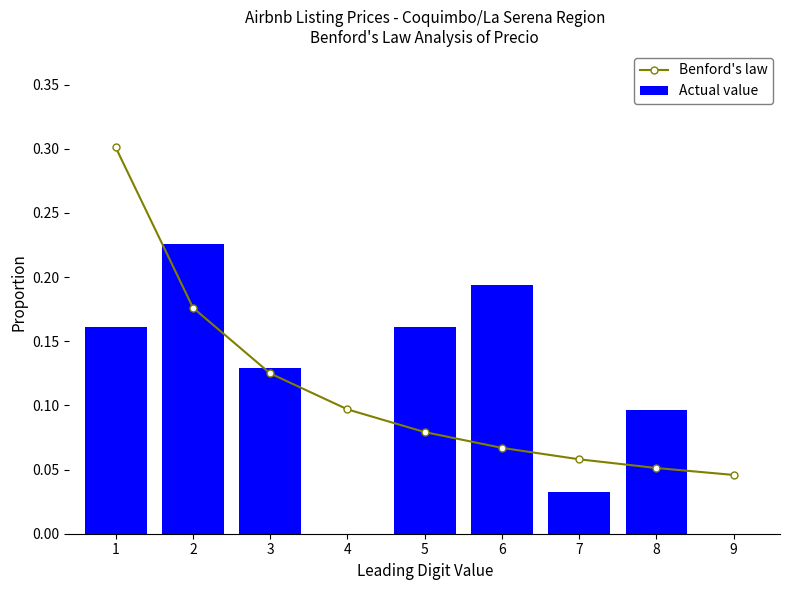

Reading right to left, transcribe all the data shown in this chart.

Benford's law: 0.0	0.1	0.1	0.1	0.1	0.1	0.1	0.2	0.3
Actual value: 0.0	0.1	0.0	0.2	0.2	0.0	0.1	0.2	0.2